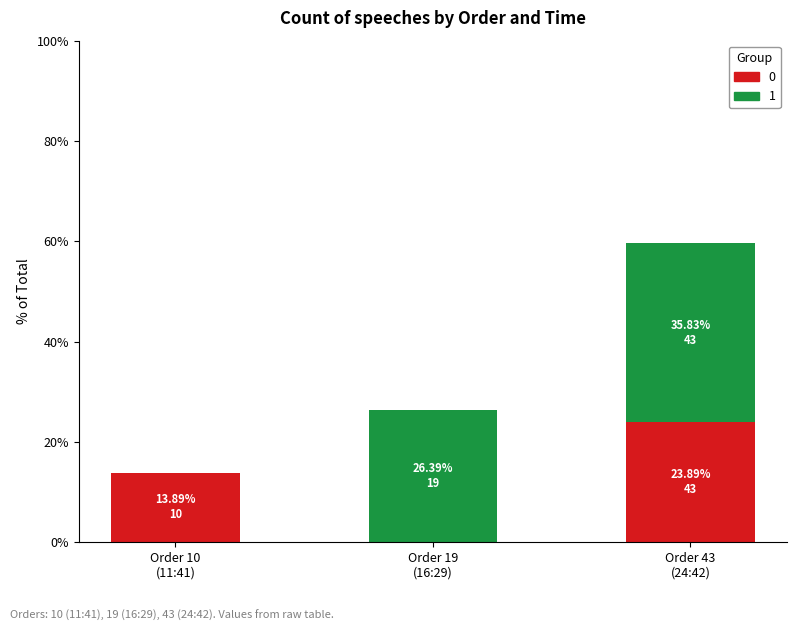

What is the maximum value for 0?

23.9